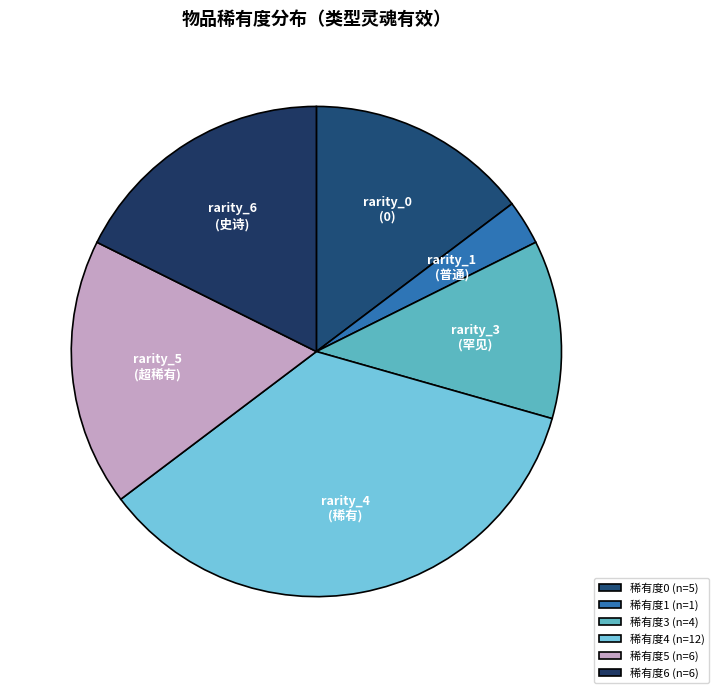

What is the largest slice in the pie chart?

稀有度4 (n=12)